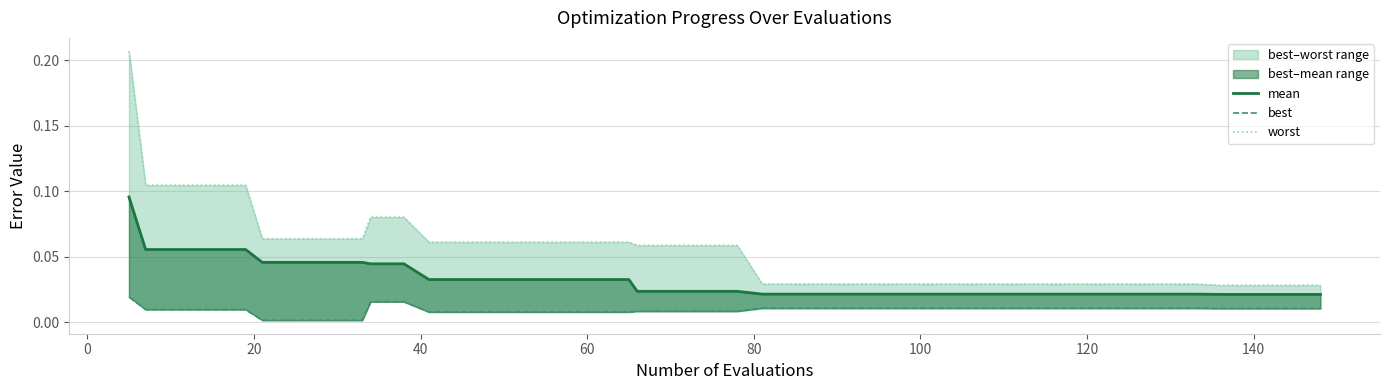

What is the greatest value displayed?

0.2